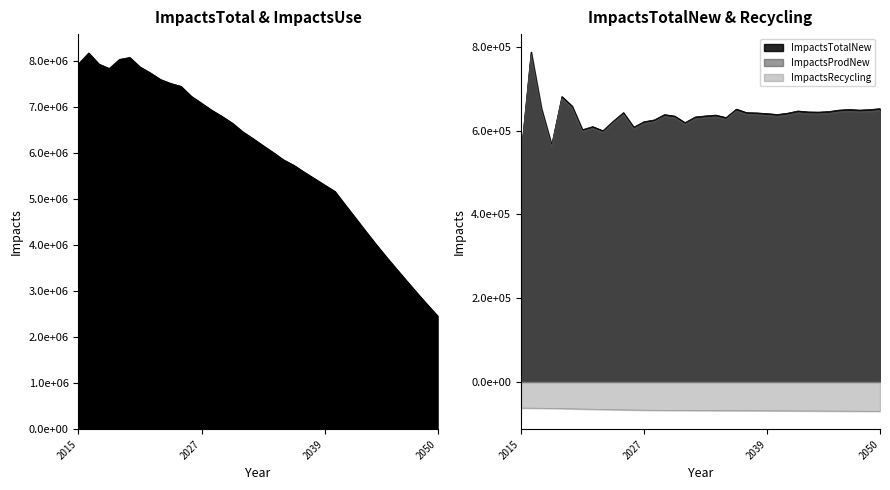

List the series in order of their peak value, highest first.

ImpactsTotal, ImpactsTotalNew, ImpactsProdNew, ImpactsRecycling